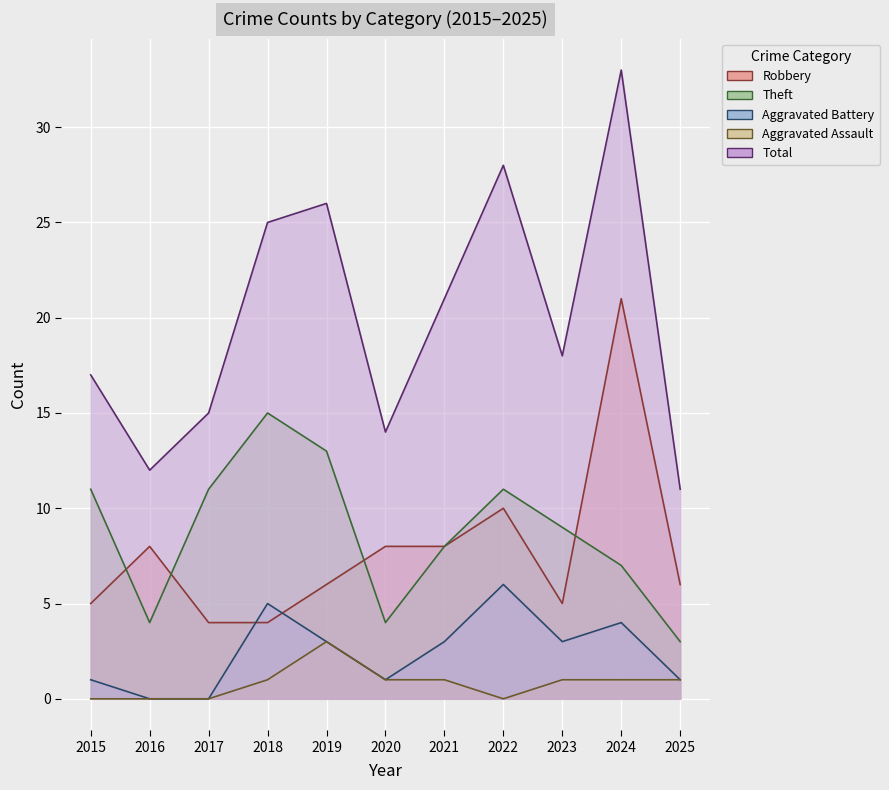

Is the value of Aggravated Battery at 2018 greater than the value of Total at 2022?

No